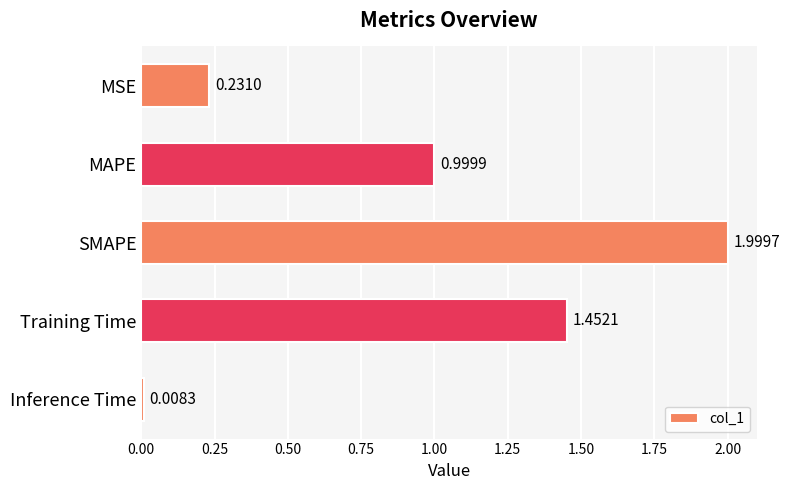

Which label corresponds to the largest value in the chart?

SMAPE